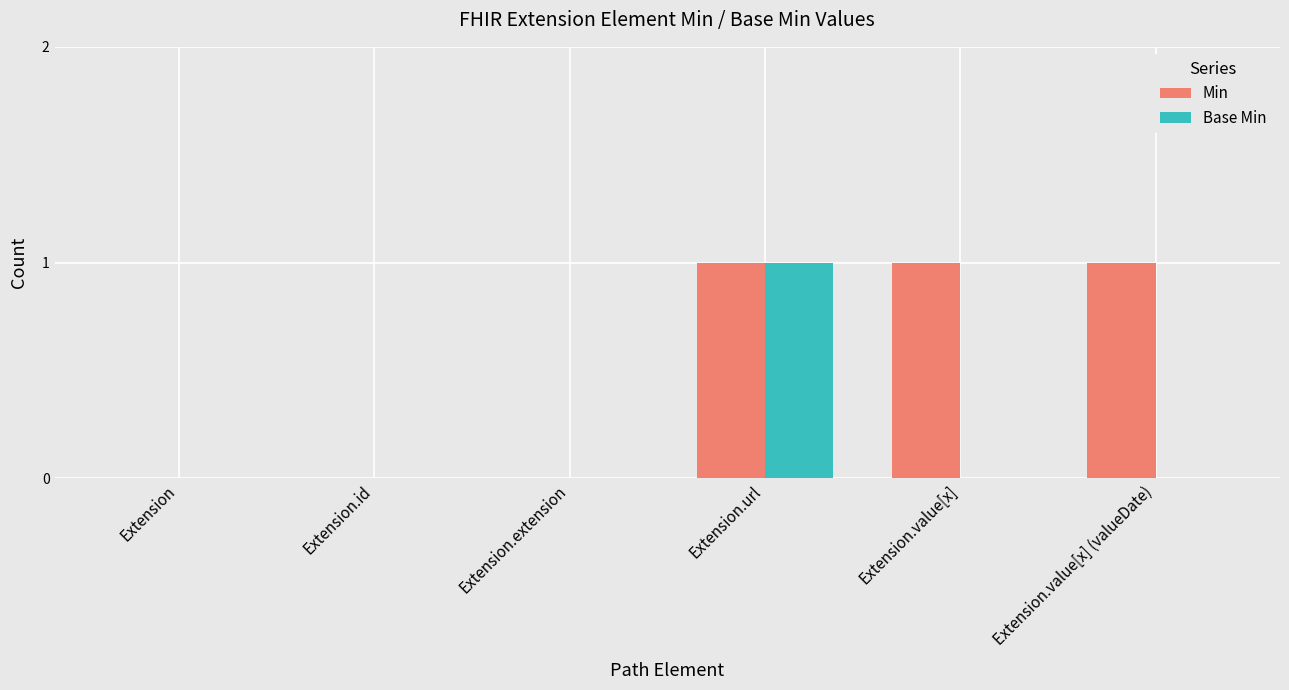

Which series has the largest total across all categories?

Min